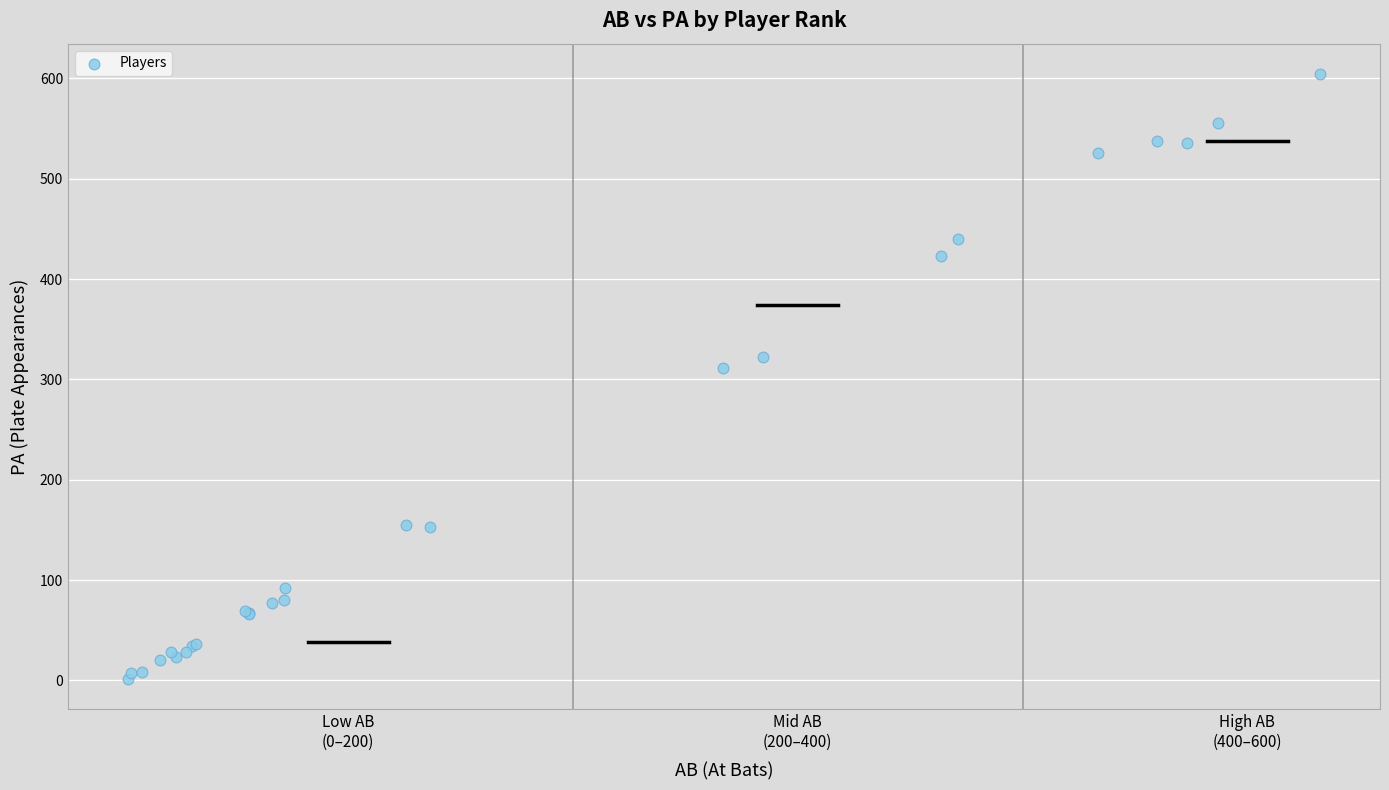

What Y value in the scatter plot is closest to 302?

311.5